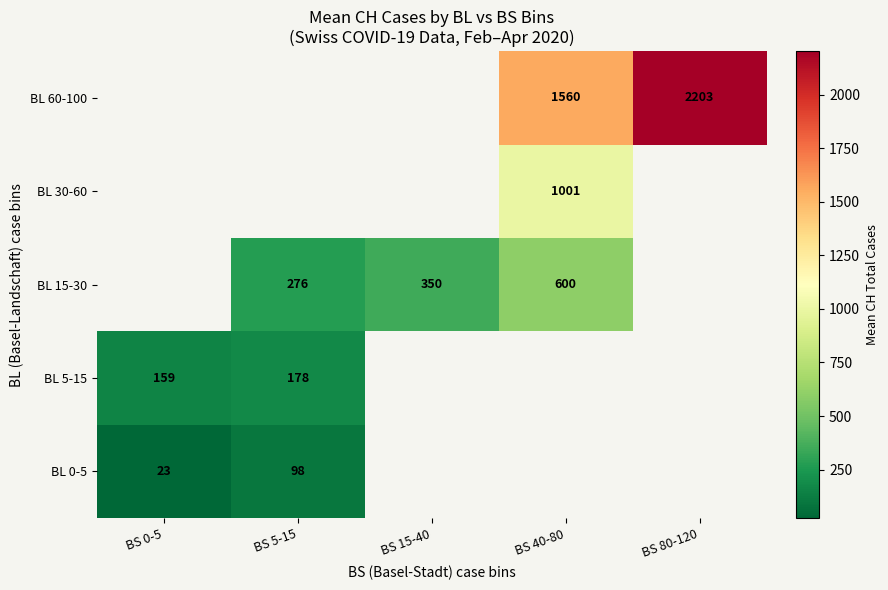

Is it true that BL 0-5 equals 128 at BS 5-15?

False